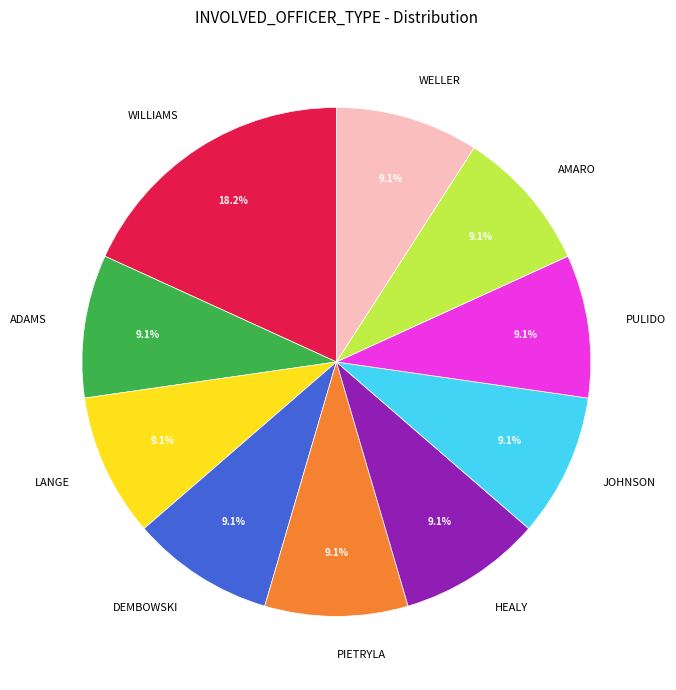

Is there any slice that represents more than half of the pie?

No